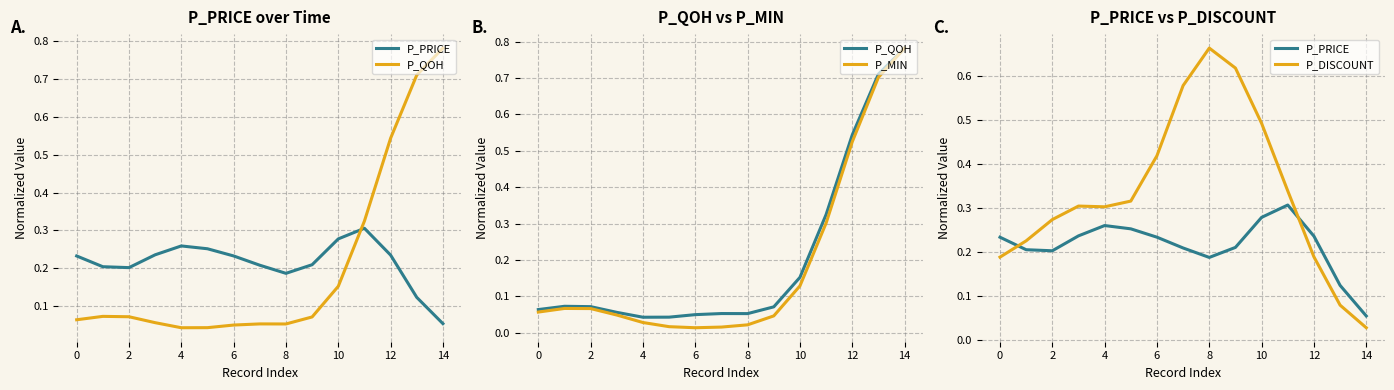

What is the label of the 4th point from the right?

11